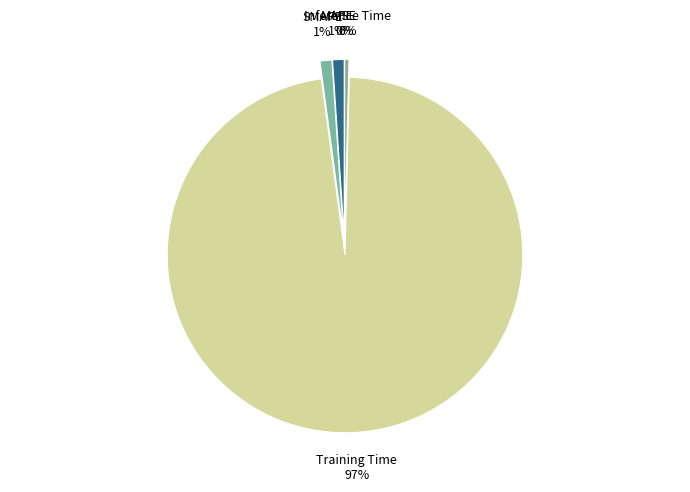

To the nearest percent, what is the average slice percentage?

20%